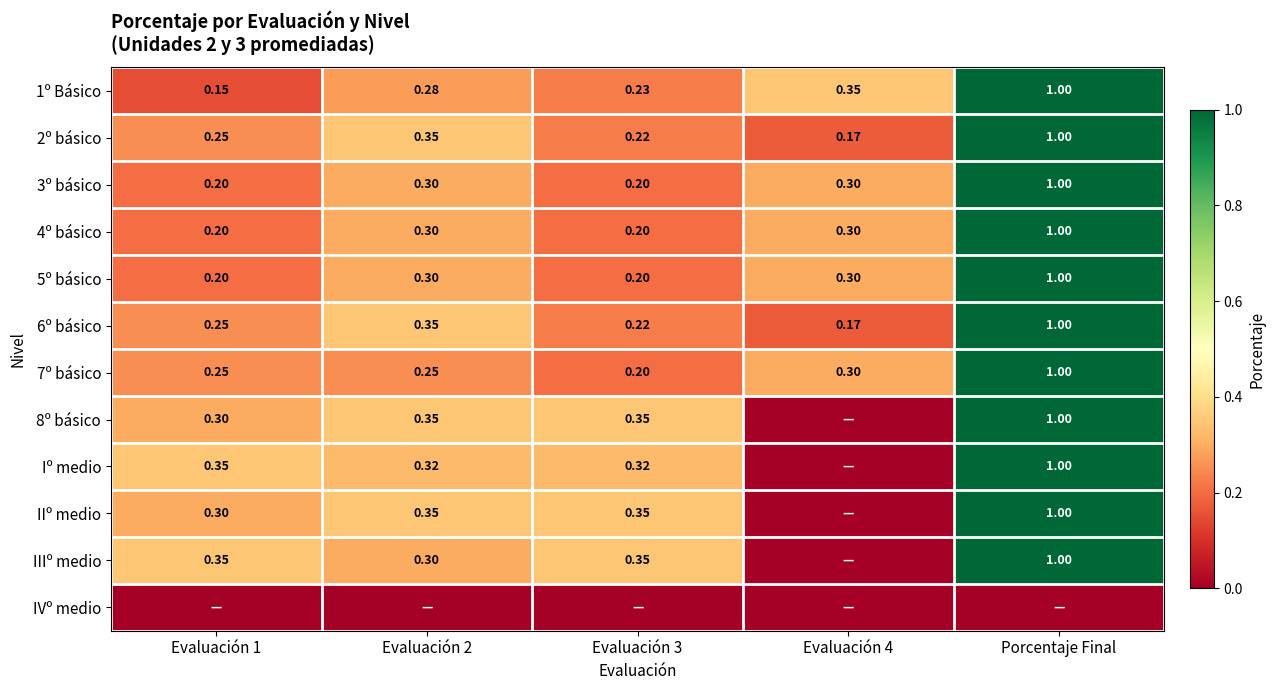

At which label does 5º básico reach its peak?

Porcentaje Final